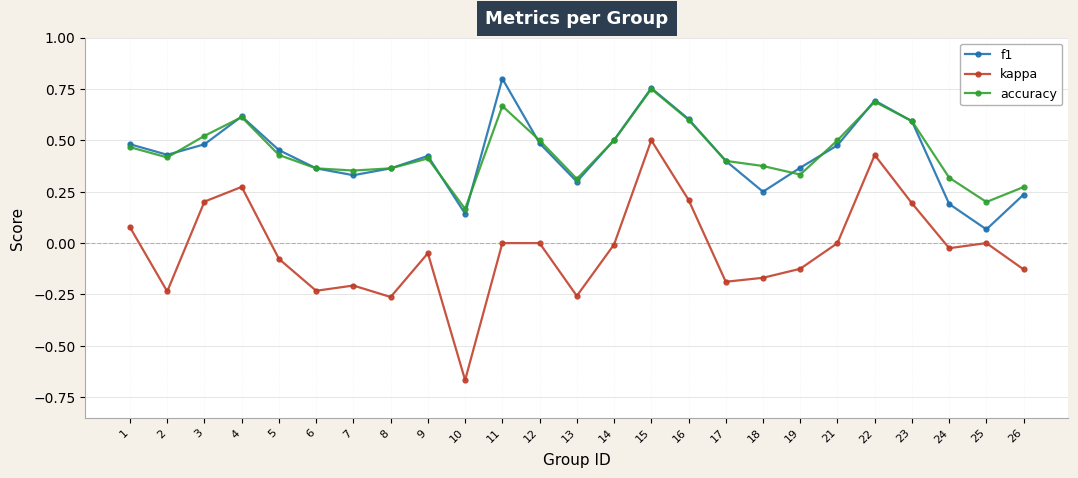

Between 4 and 11, which series saw the biggest shift?

kappa